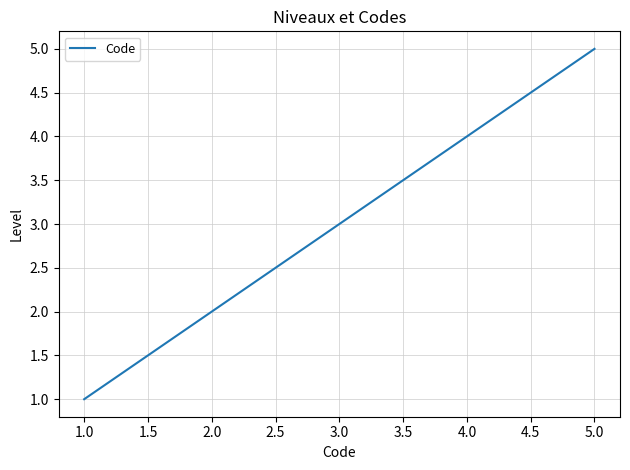

What is the ratio of the value at 5.0 to the value at 2.0?

2.5